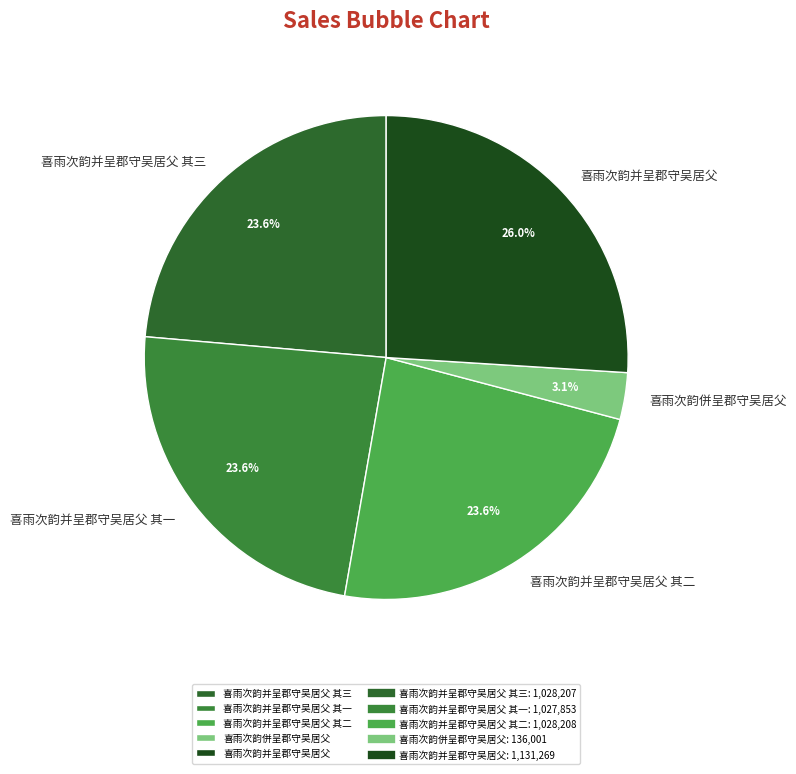

To the nearest percent, what is the combined percentage of 喜雨次韵并呈郡守吴居父 其二 and 喜雨次韵并呈郡守吴居父 其三?

47%